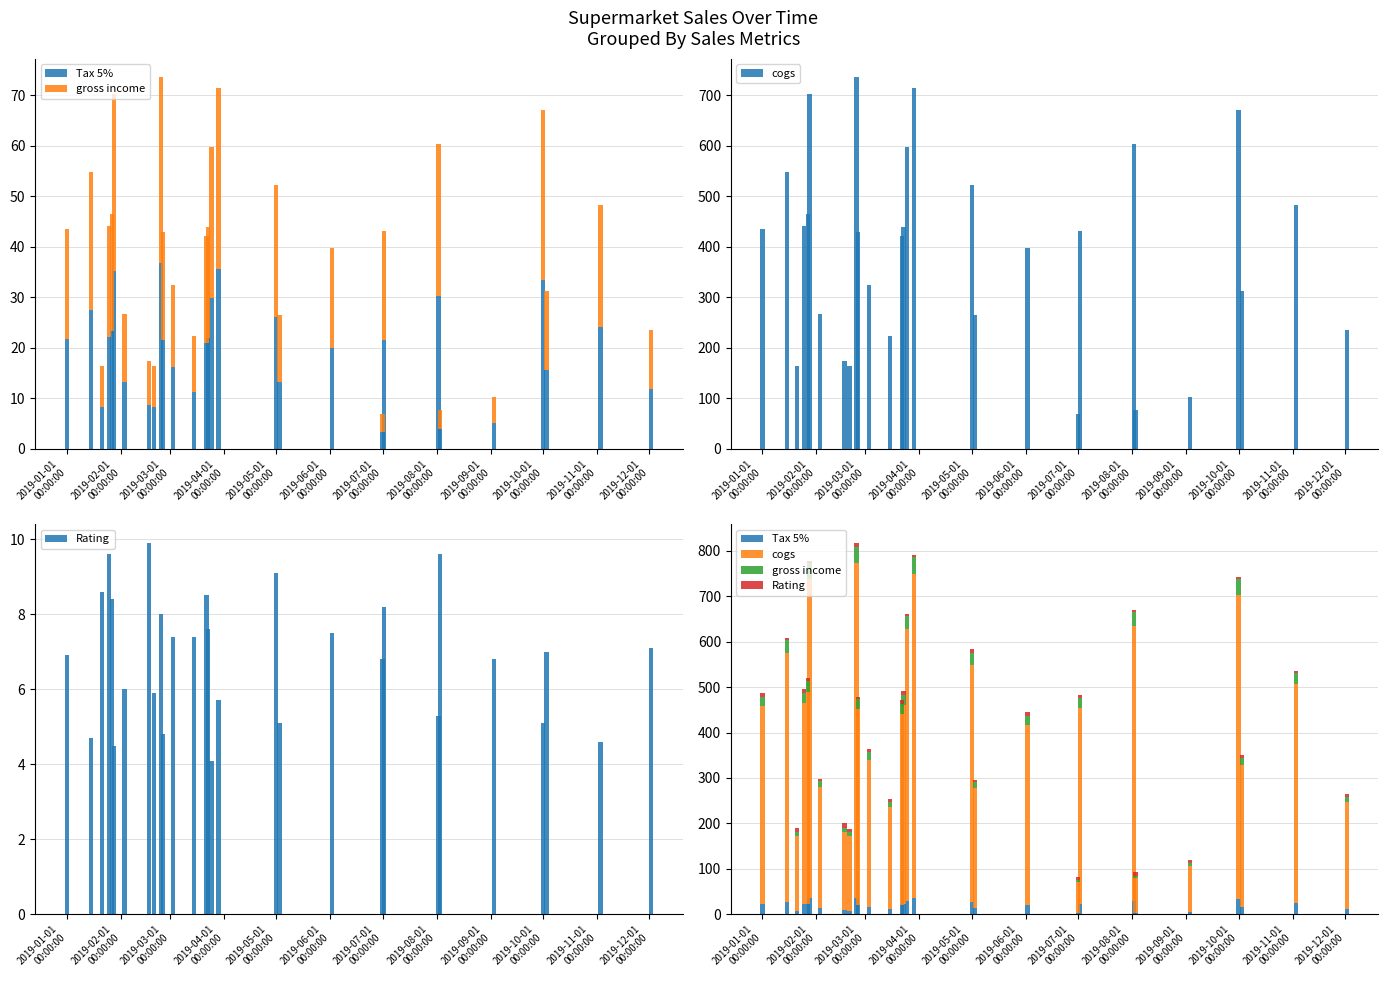

Which series has the largest range (max minus min)?

cogs